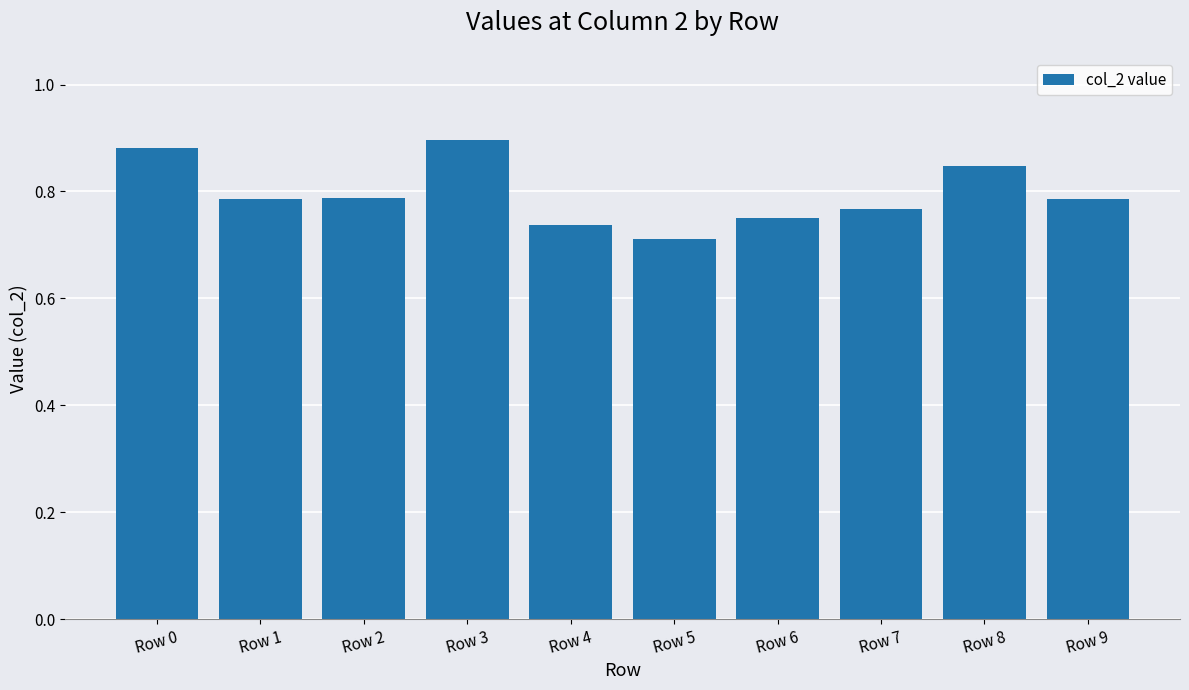

The value at Row 1 is 1.1. True or false?

False